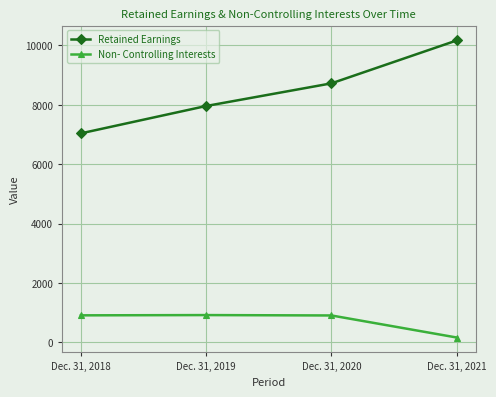

Which series changed the most between Dec. 31, 2018 and Dec. 31, 2021?

Retained Earnings